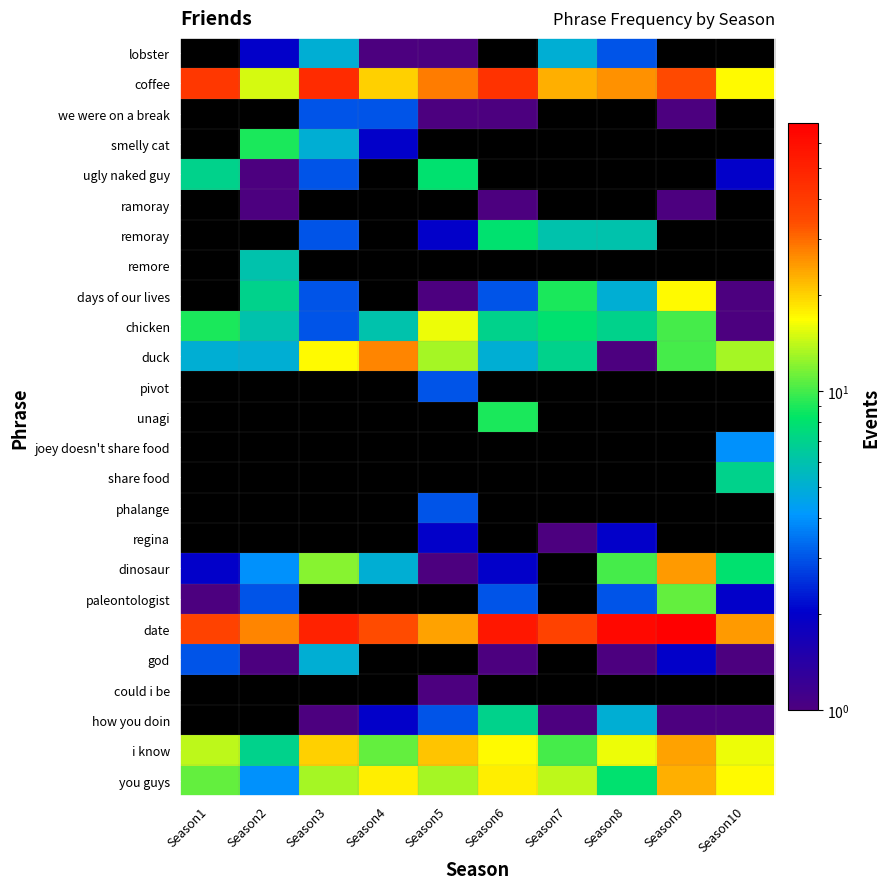

Read the ramoray value at Season2.

1.0